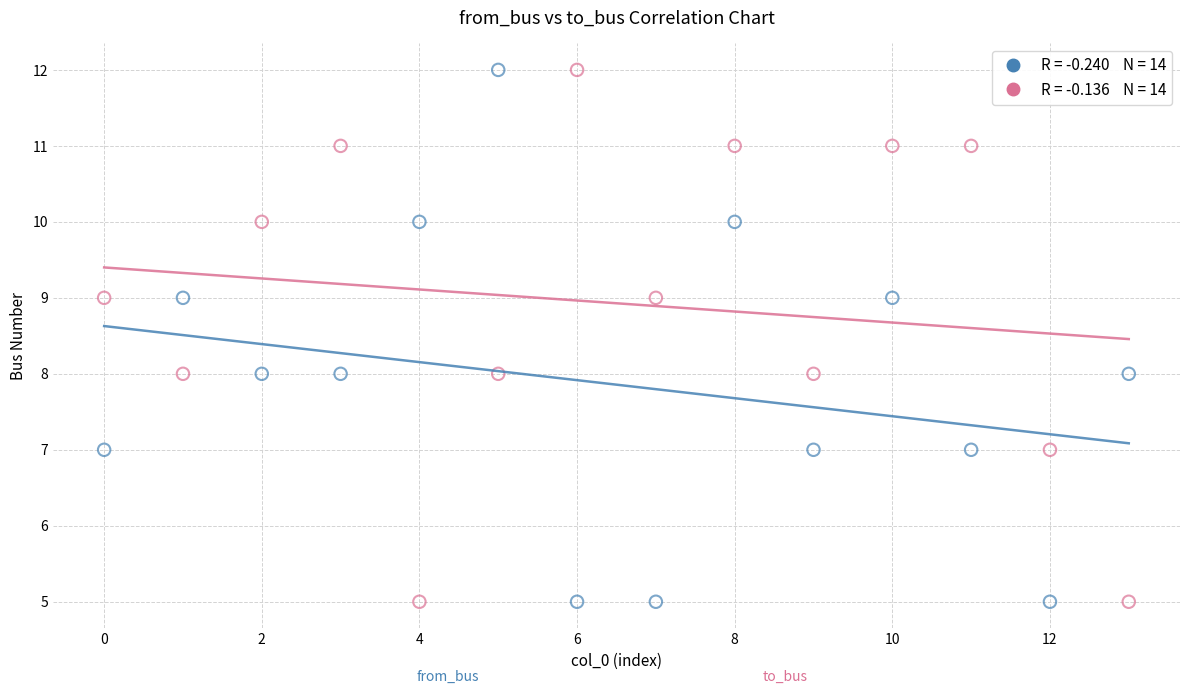

Across all data points, what is the range of Y values (max minus min)?

7